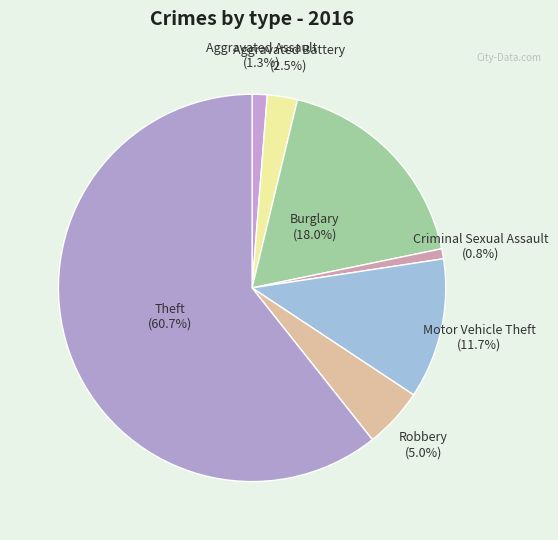

Combined, what portion of the pie is Theft and Burglary?

78.7%